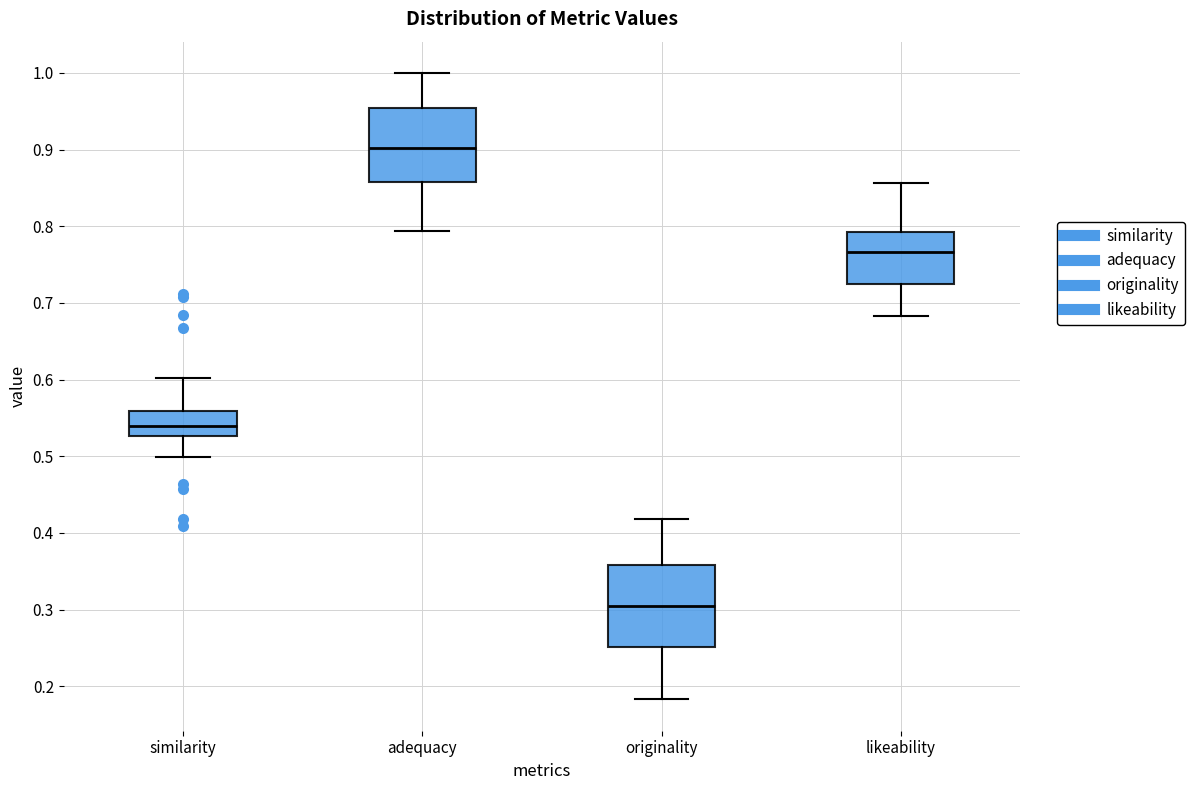

Where is the lower edge of the box for originality on the y-axis? The values are not printed on the chart, so give them approximately, as read against the axis.

0.25